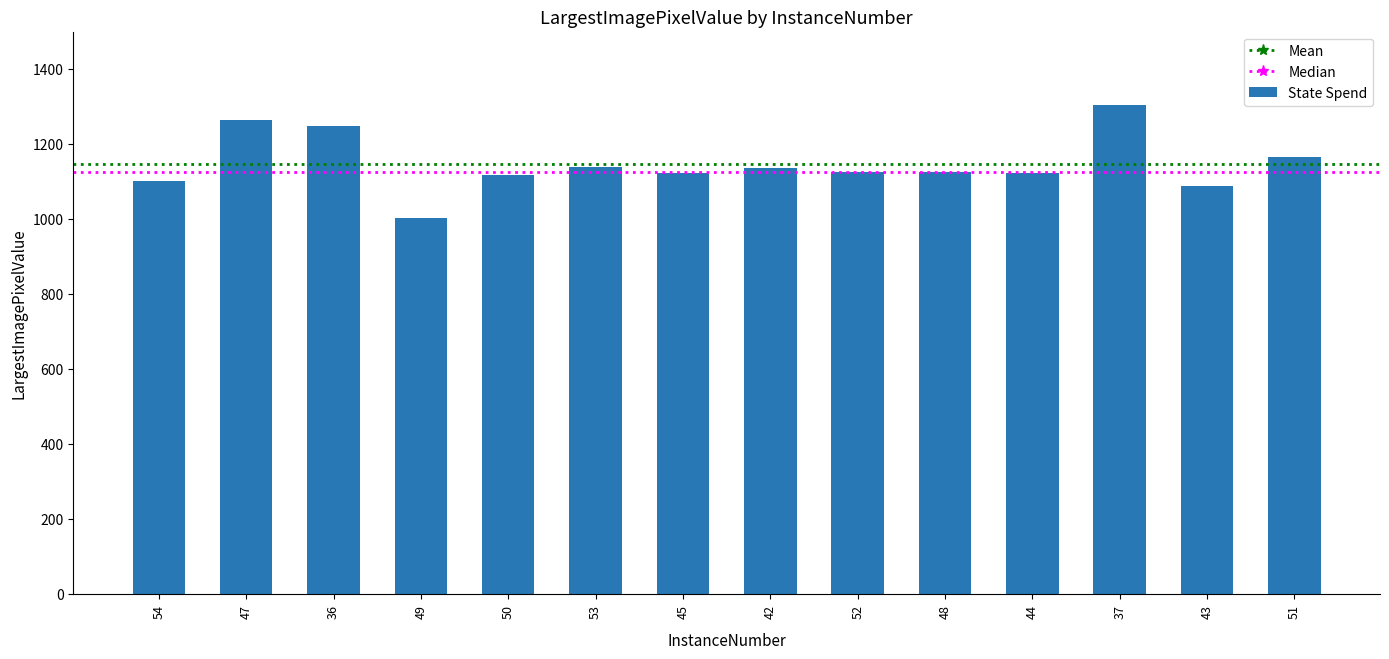

What is the label of the 14th bar from the left?

51